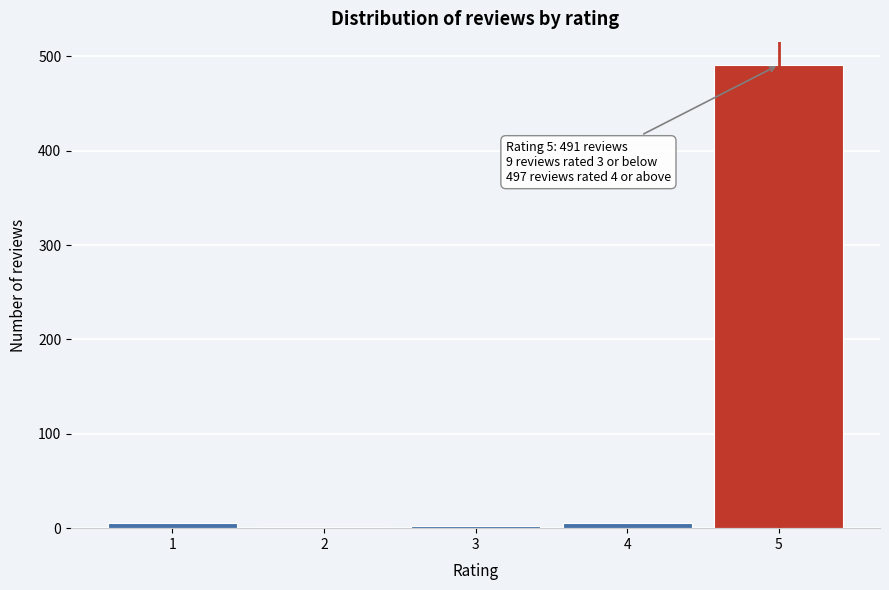

What is the greatest value displayed?

491